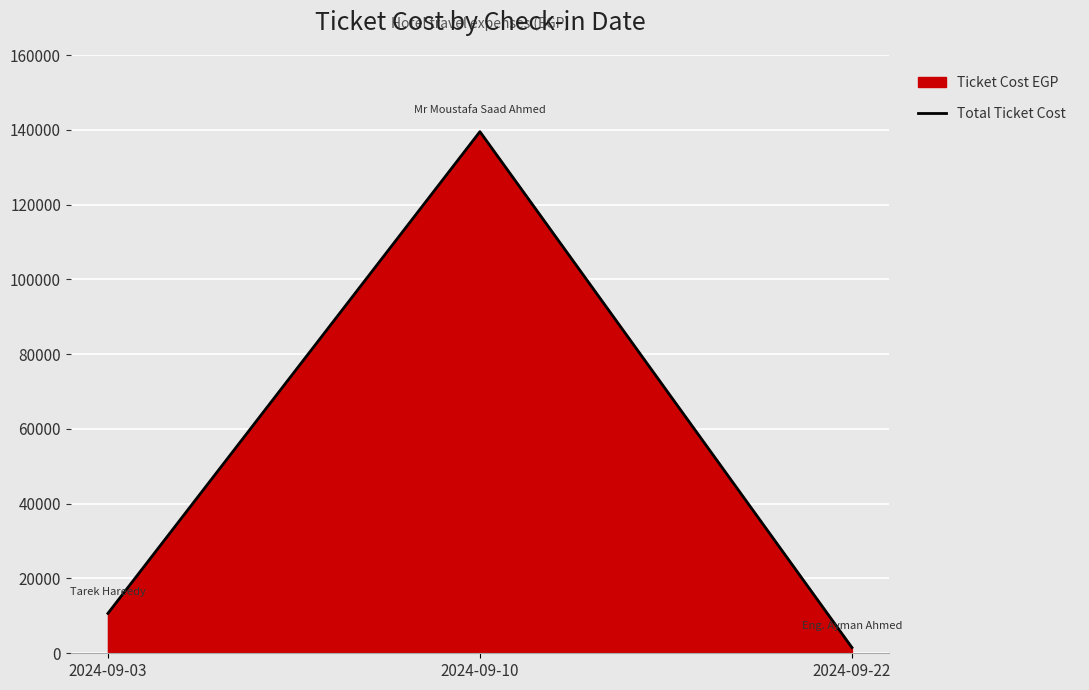

At which label is the value closest to 70520?

2024-09-03